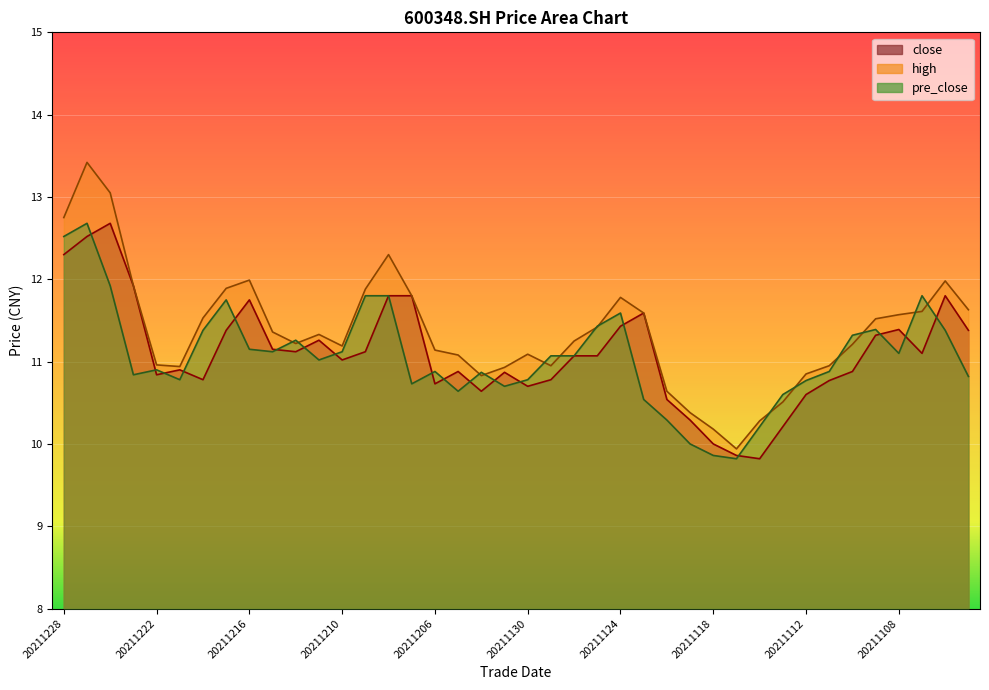

What is the average value of the pre_close series?

11.1